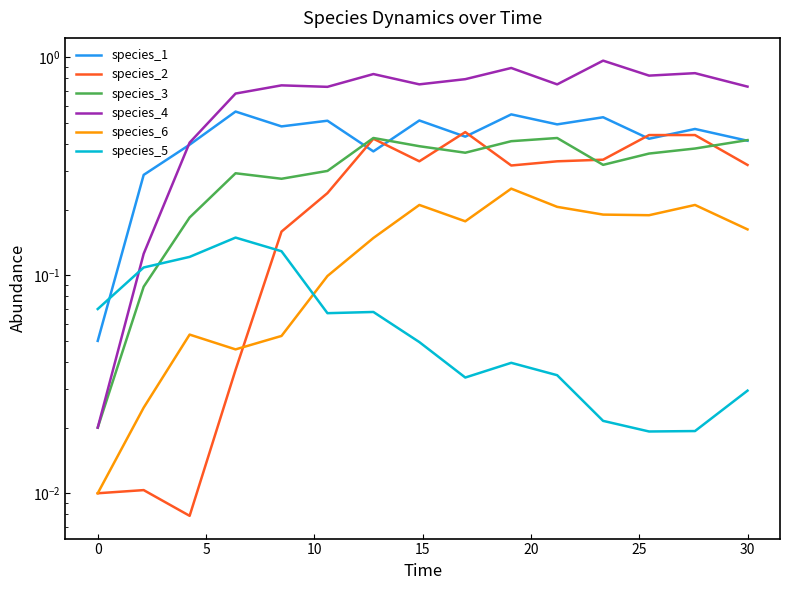

List the series in order of their peak value, lowest first.

species_5, species_6, species_3, species_2, species_1, species_4